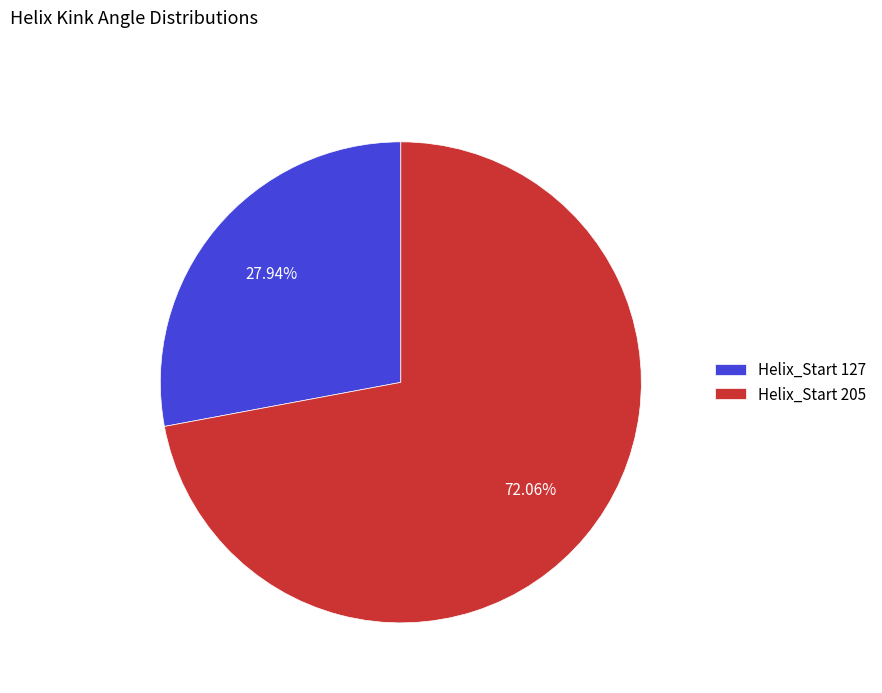

Rank the categories by value from lowest to highest.

Helix_Start 127, Helix_Start 205